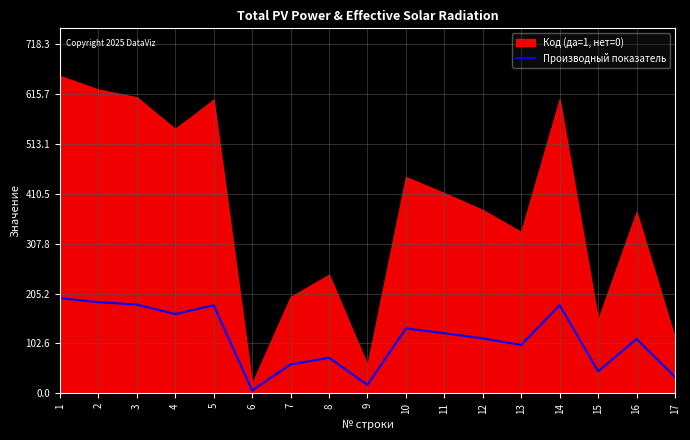

At which category does the chart reach its minimum across all series?

6